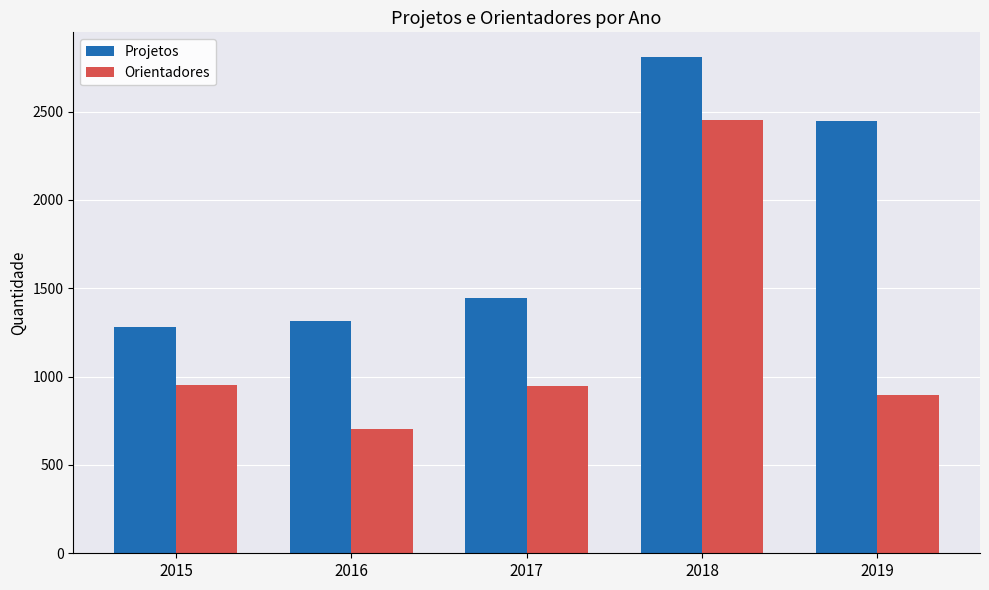

List the series in order of their peak value, highest first.

Projetos, Orientadores